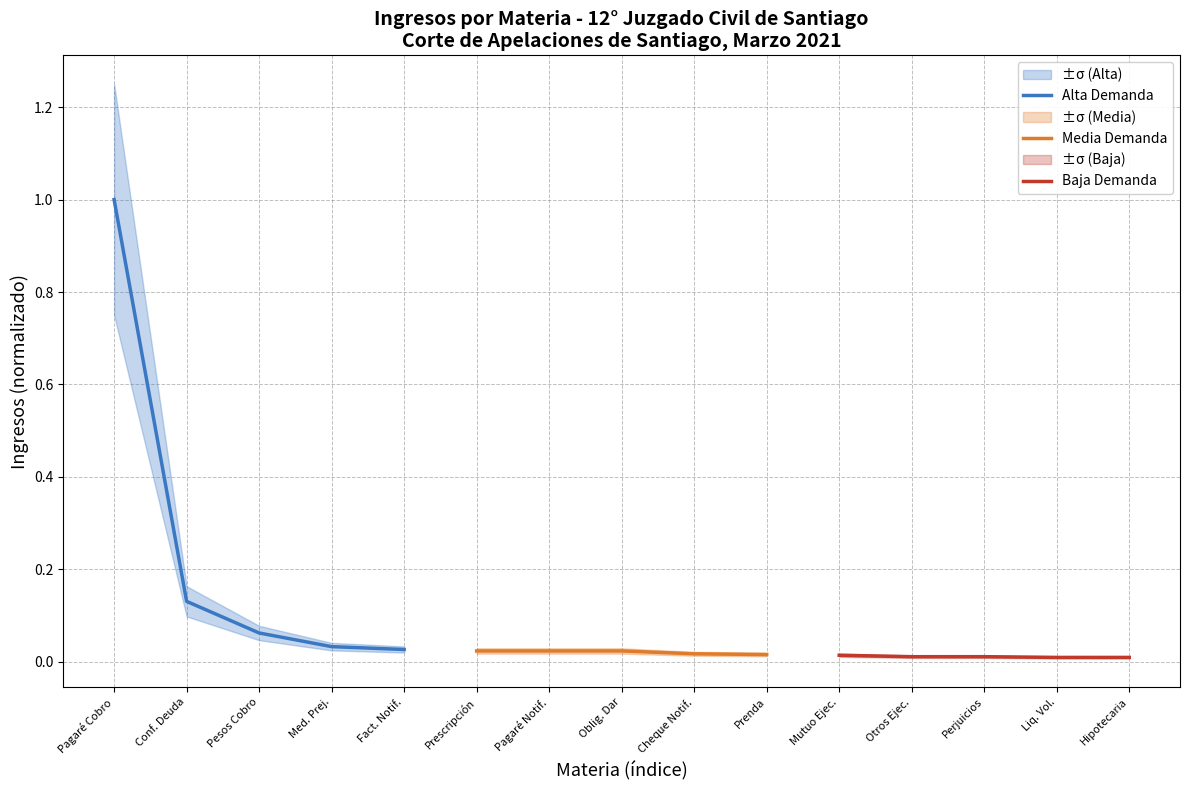

What is the maximum value for Alta Demanda?

1.0